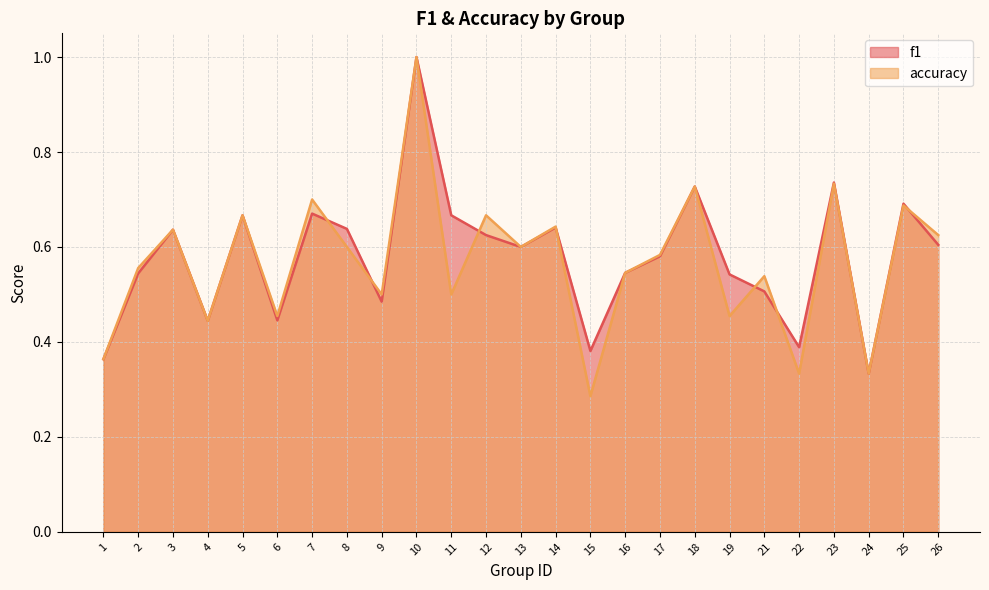

Which category has the lowest value across all series?

15